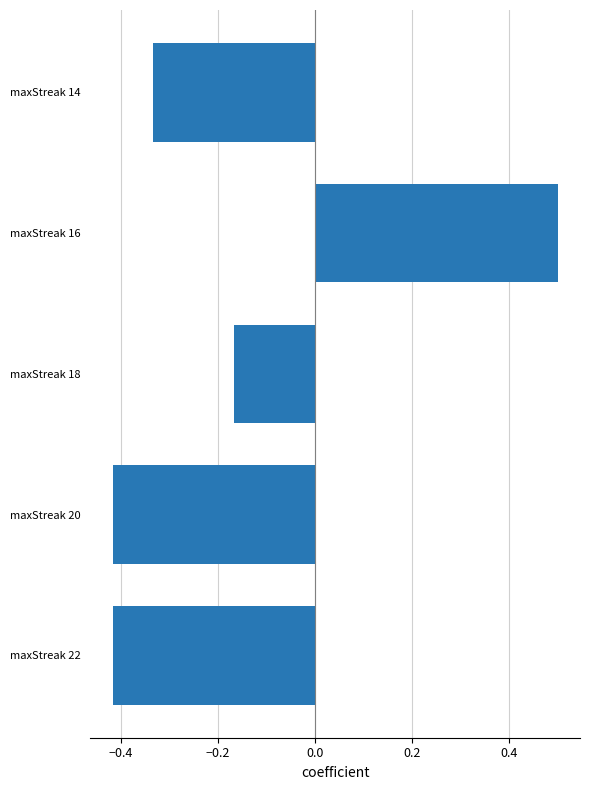

Between maxStreak 16 and maxStreak 18, which is larger?

maxStreak 16